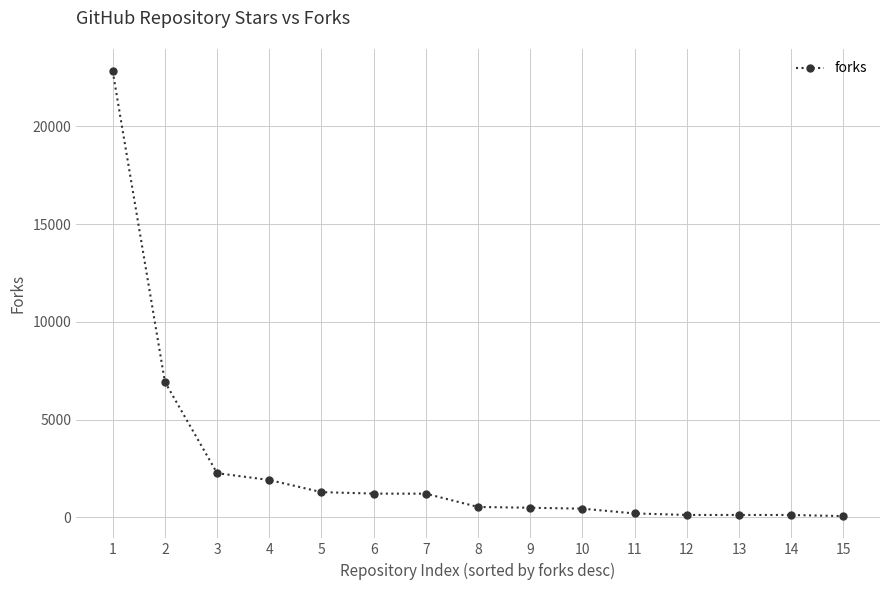

What is the average value?

2650